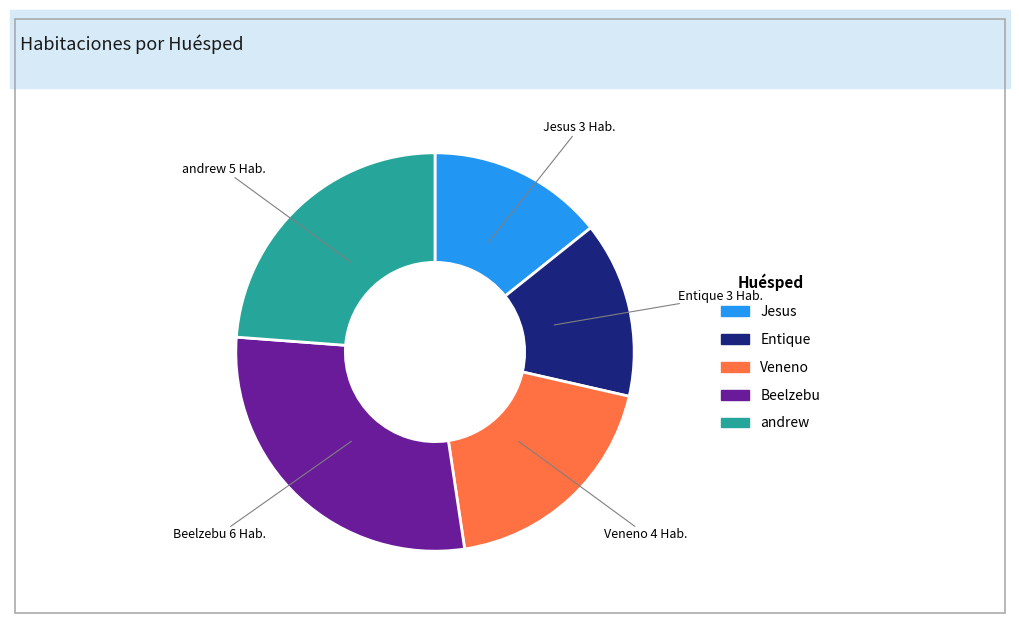

Is it true that Veneno is 10% of the pie?

False